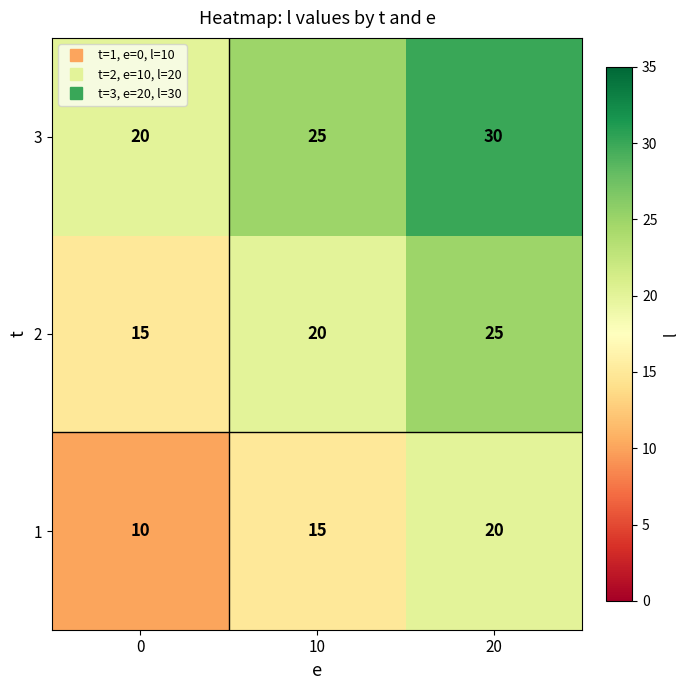

What is the difference between the maximum and minimum values in the 2 series?

10